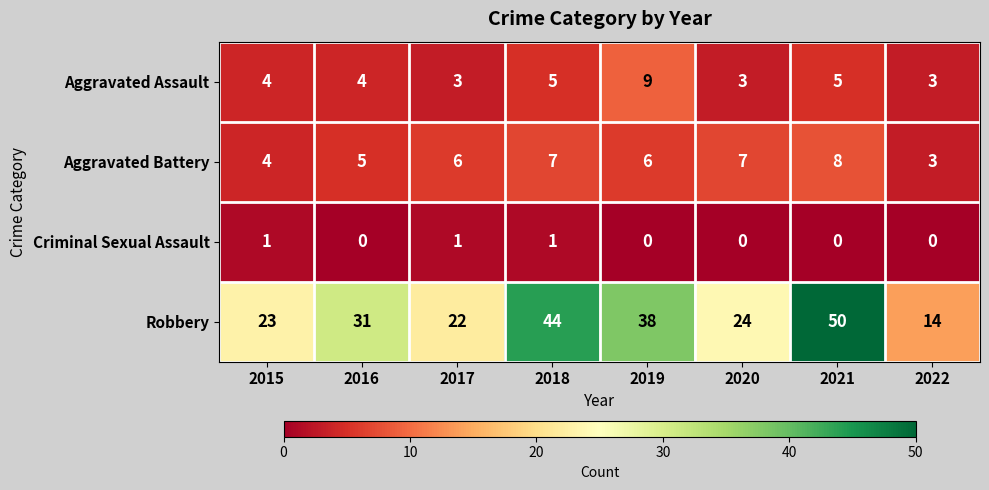

What is the difference between the second highest and second lowest values in the Robbery series?

22